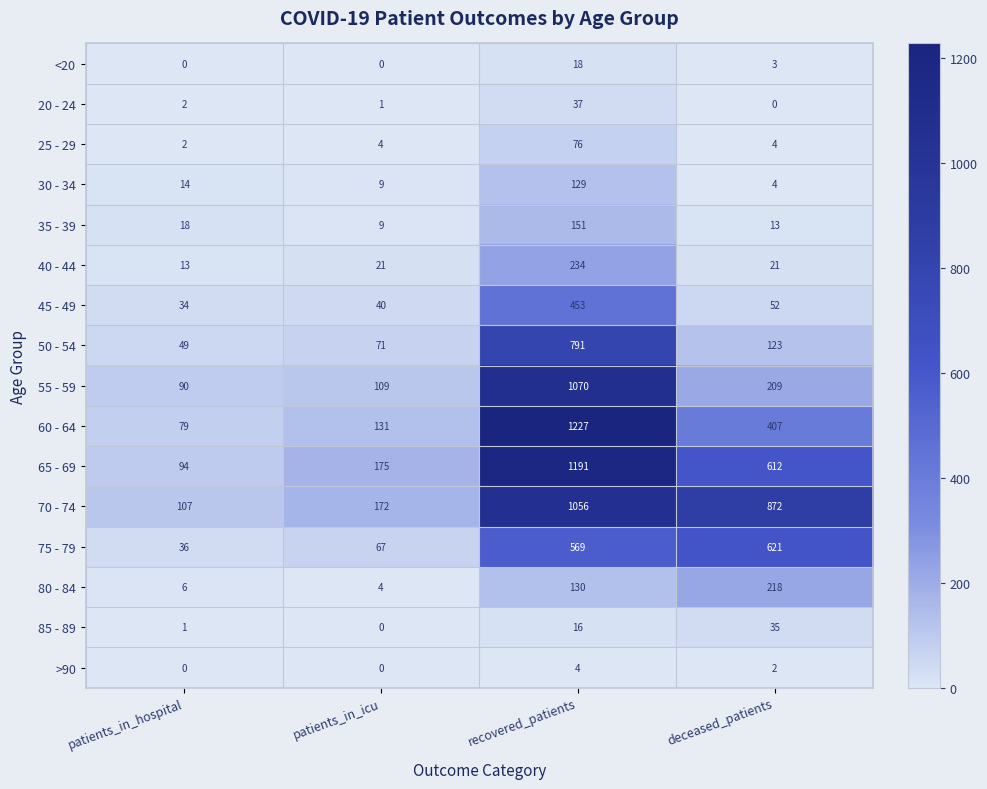

True or false: 80 - 84 has a value of 218 at deceased_patients.

True